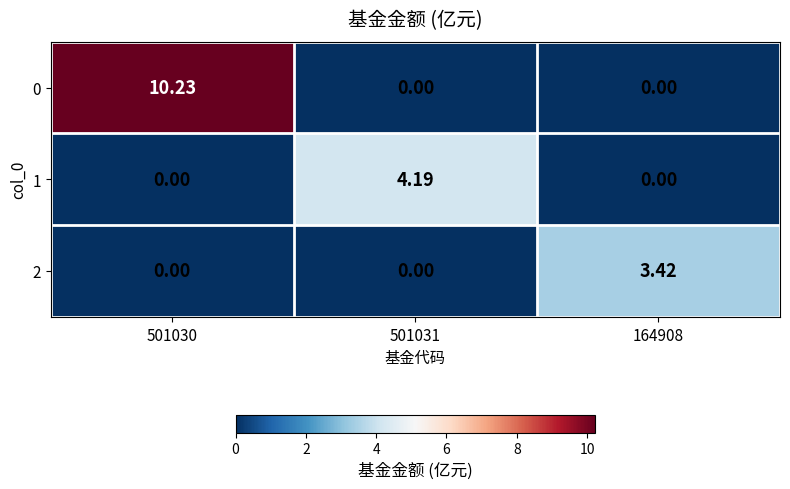

What is the maximum value shown in the chart?

10.2